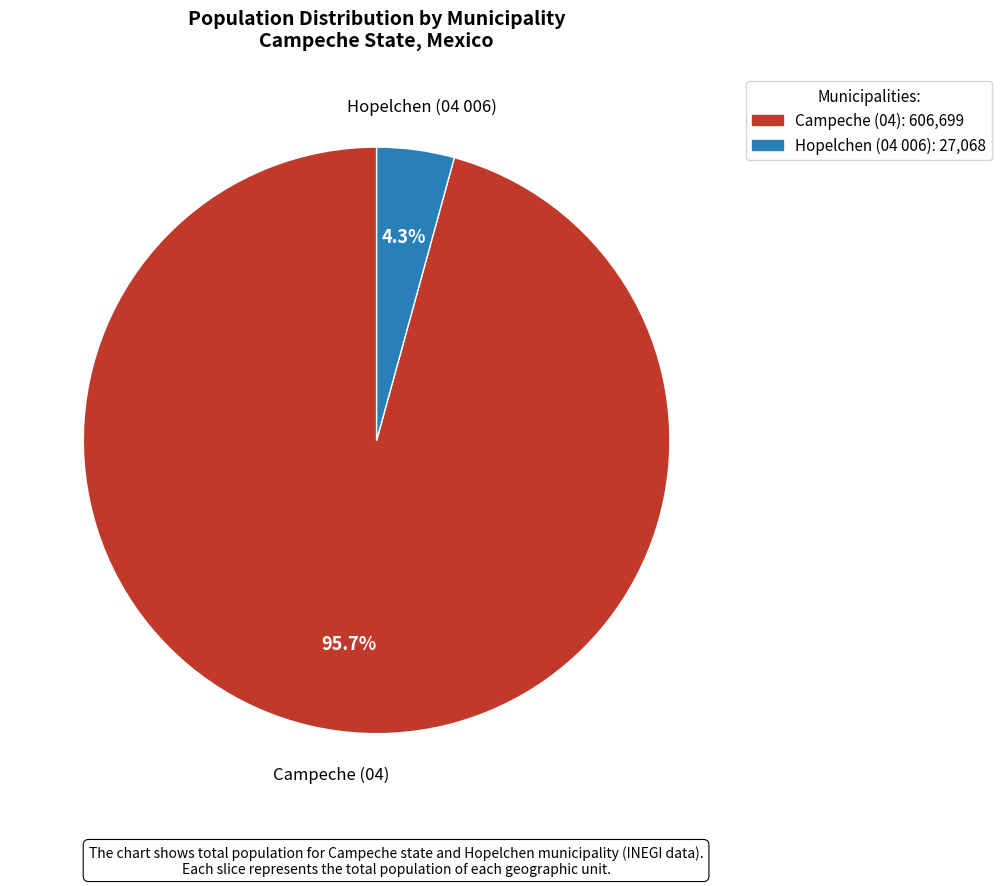

Combined, do Campeche and Hopelchen account for over 50%?

Yes